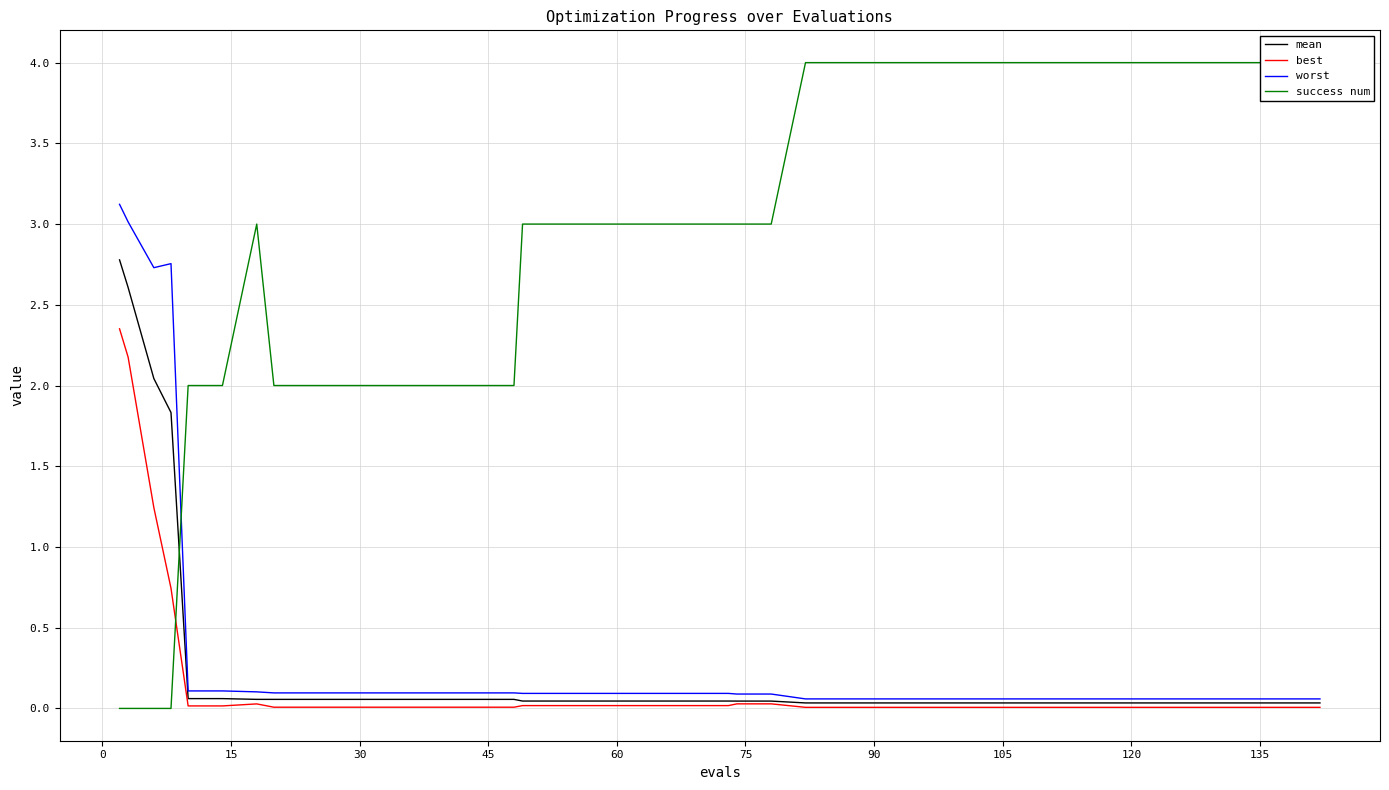

Rank the series by their maximum value, from highest to lowest.

success num, worst, mean, best